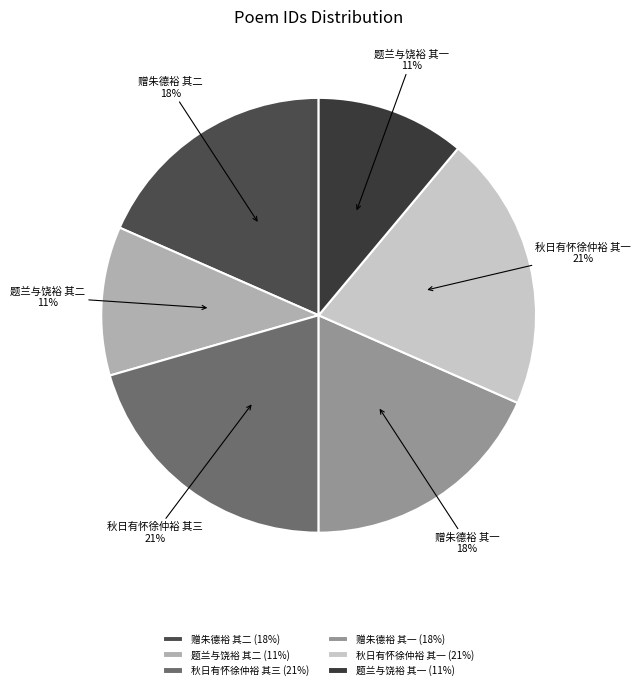

Does any single category account for the majority?

No